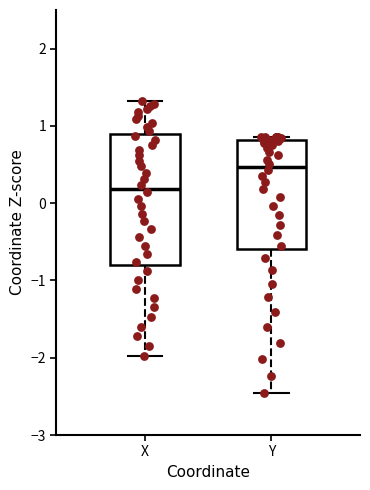

Where is the lower edge of the box for X on the y-axis? The values are not printed on the chart, so give them approximately, as read against the axis.

-0.8